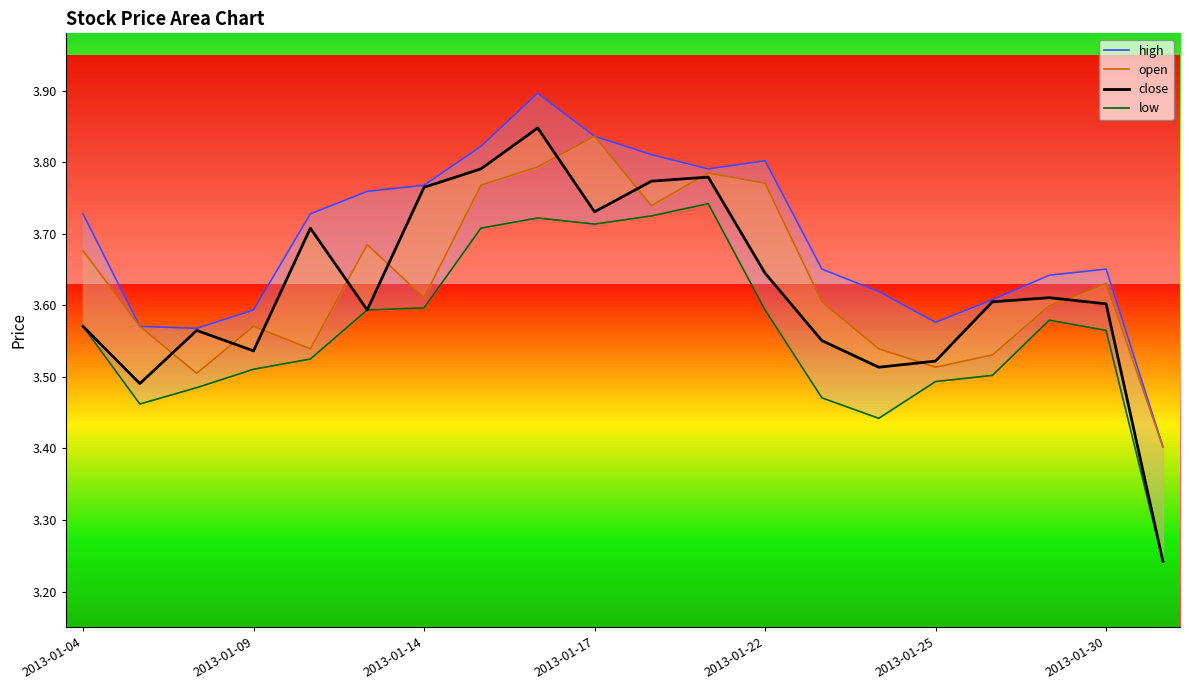

Does the chart display data point markers on the line(s)?

No